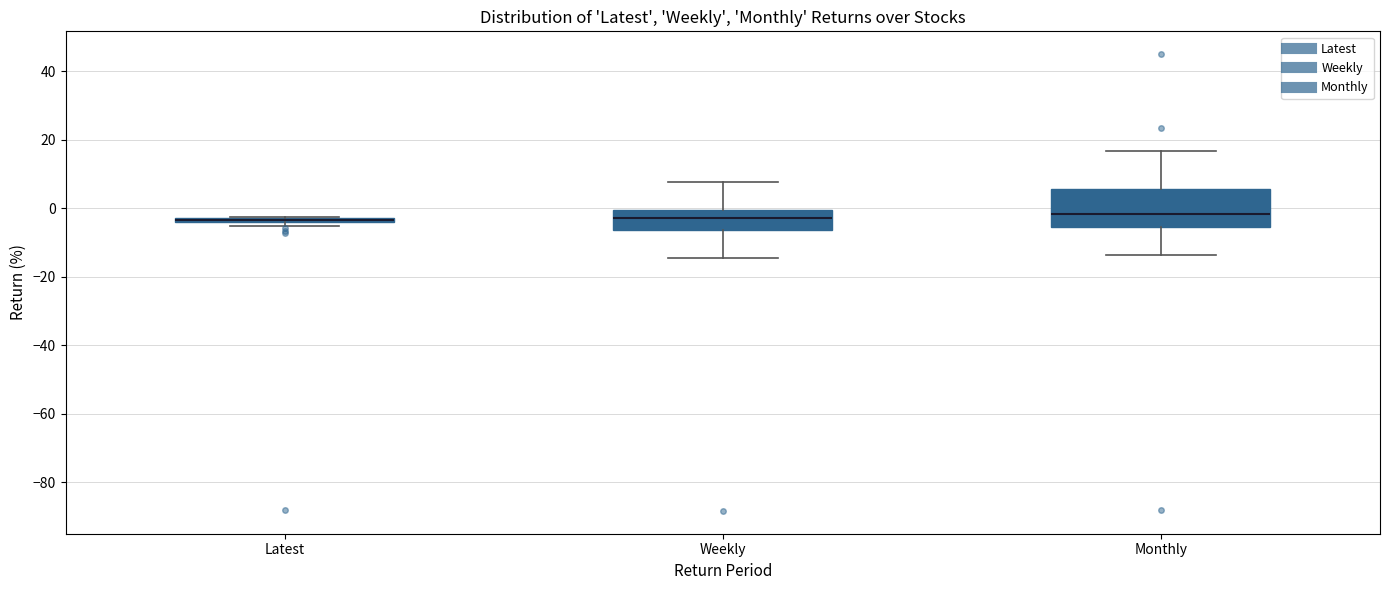

Where does the median line of the box for Weekly sit on the y-axis? The values are not printed on the chart, so give them approximately, as read against the axis.

-2